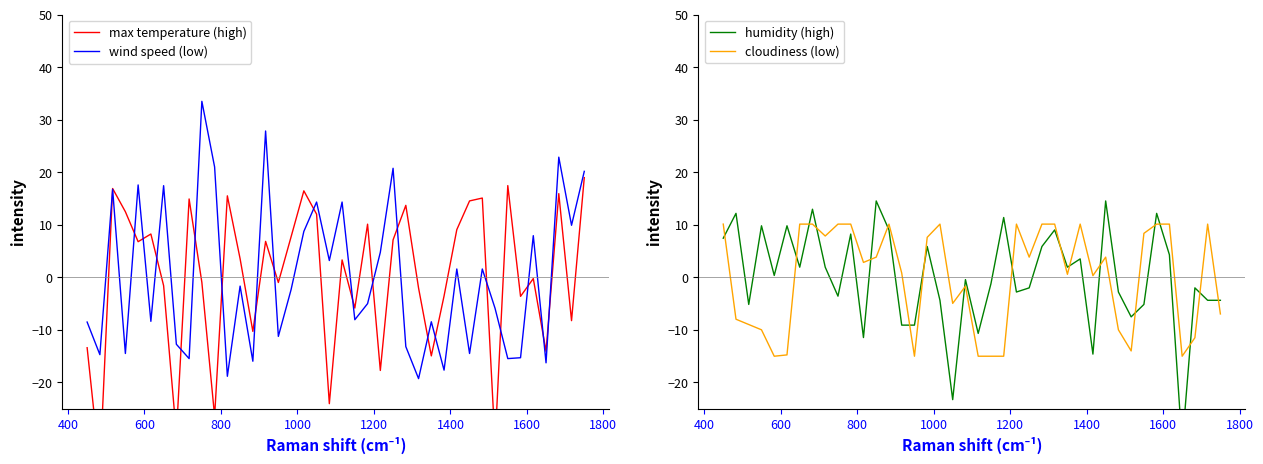

True or false: wind speed (low) has more than 1 interior local peaks.

True